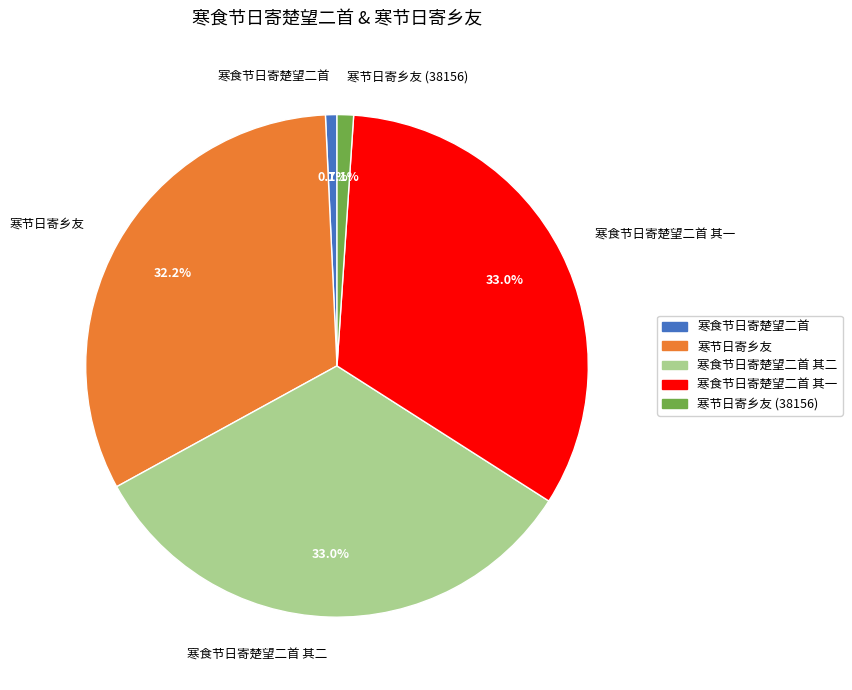

To the nearest percent, what portion does 寒食节日寄楚望二首 其一 represent?

33%